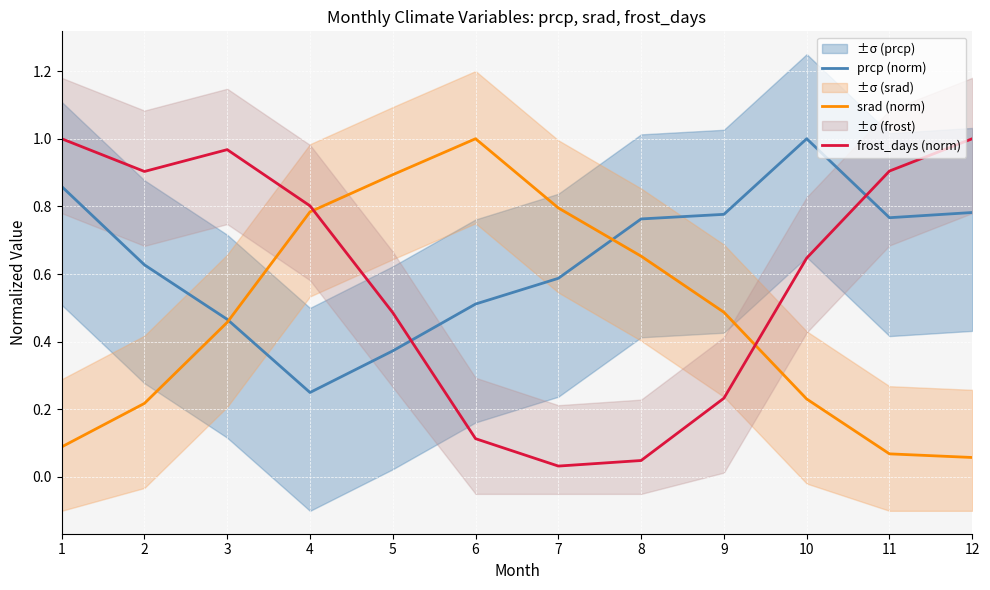

Which series changed the most between 2 and 7?

frost_days (norm)